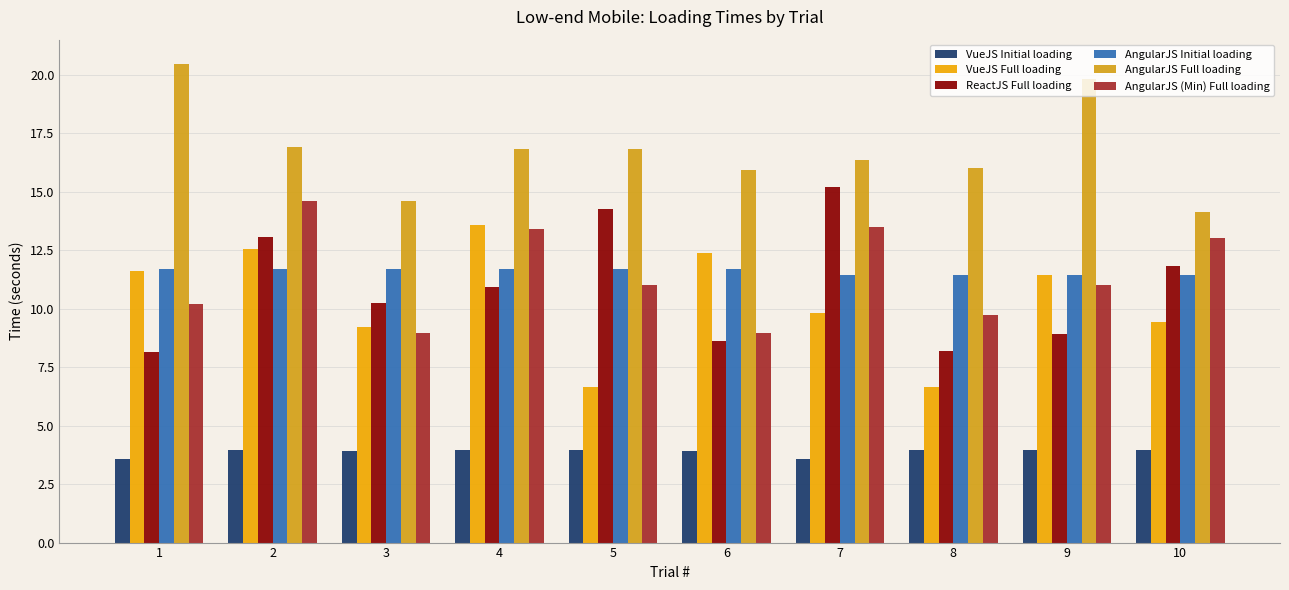

At which label does VueJS Full loading reach its peak?

4